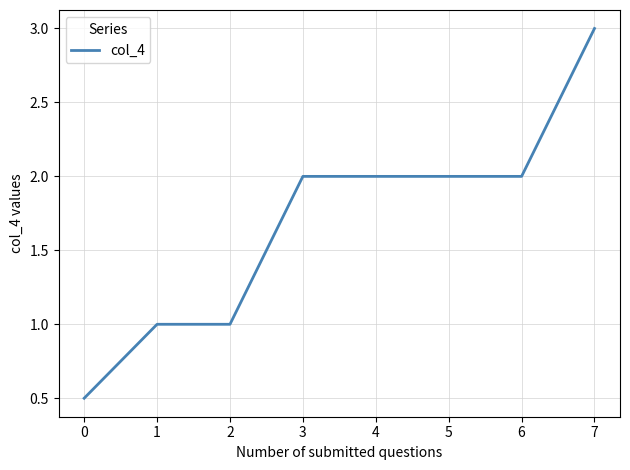

What is the difference between the maximum and second lowest values?

2.0